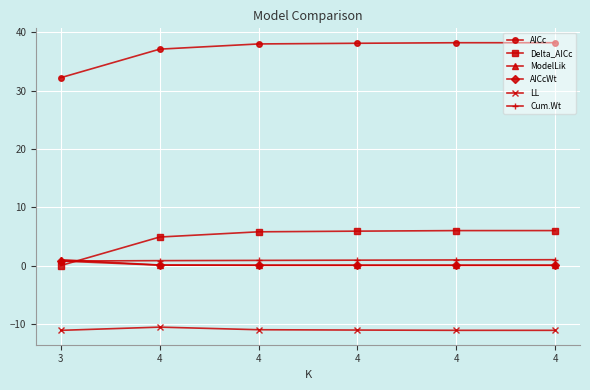

True or false: ModelLik and LL intersect in this chart.

False